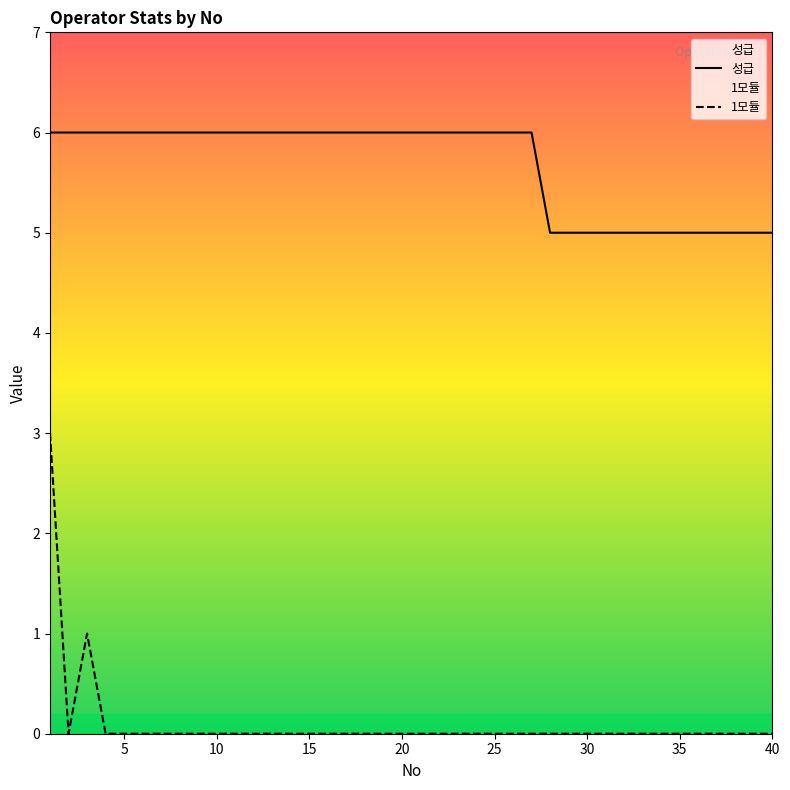

What is the spread (max minus min) of values at 20?

6